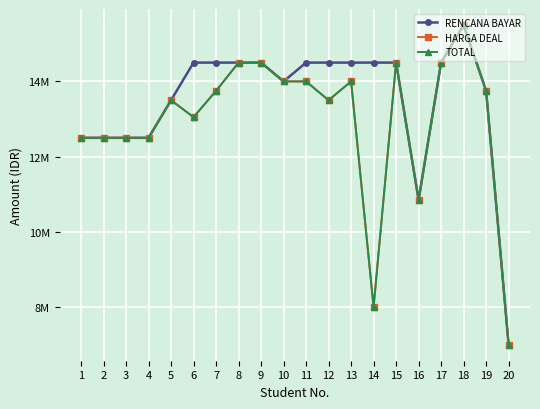

What is the difference between the HARGA DEAL values at 11 and 12?

500000